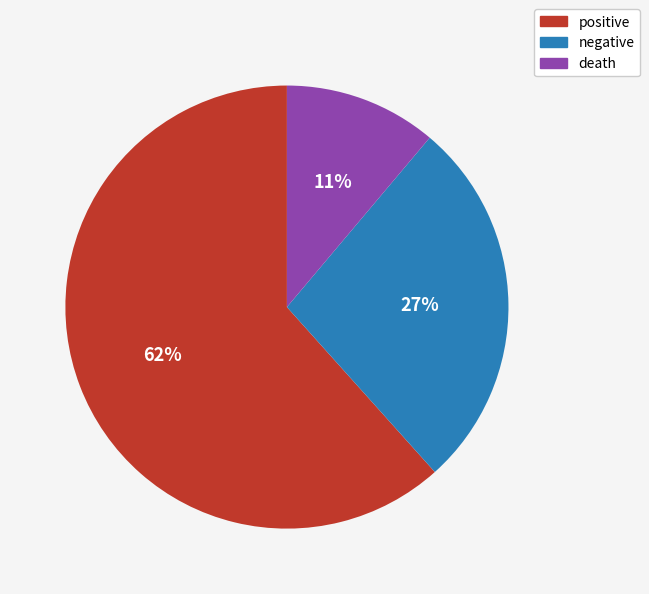

To the nearest percent, what is the average slice percentage?

33%